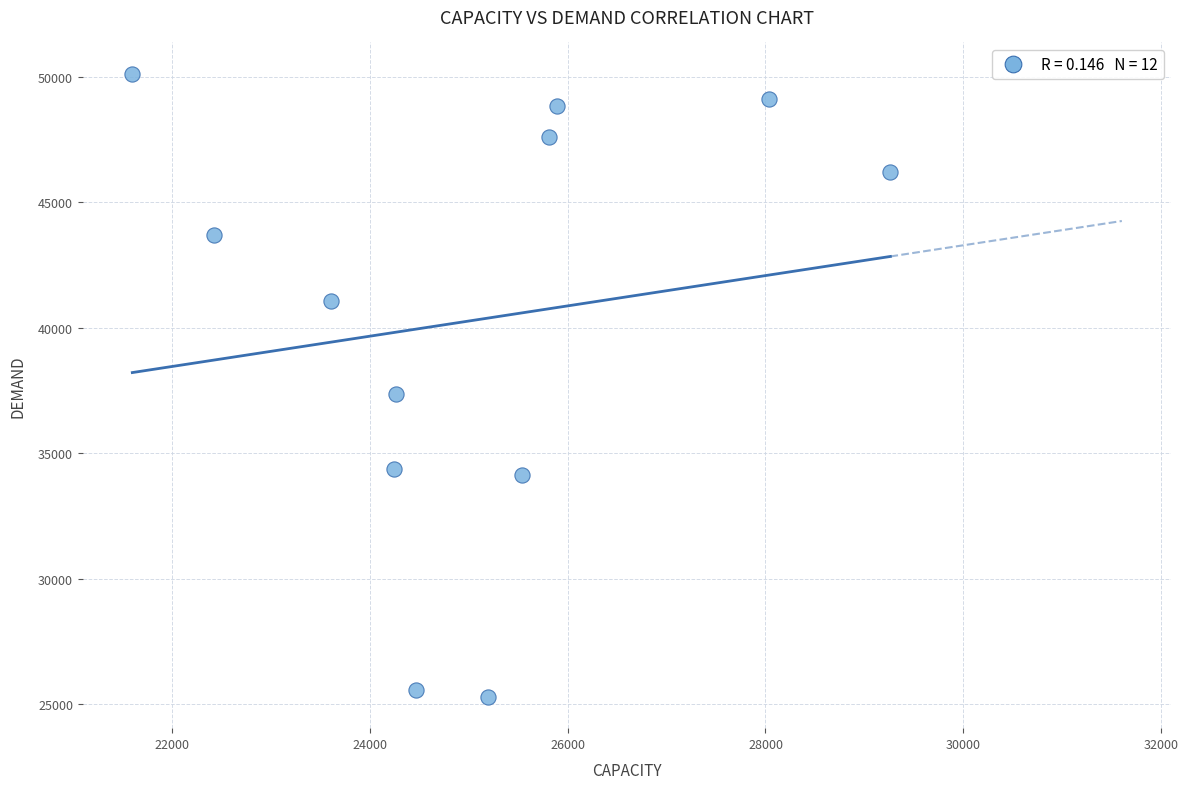

What Y value in the scatter plot is closest to 37704?

37364